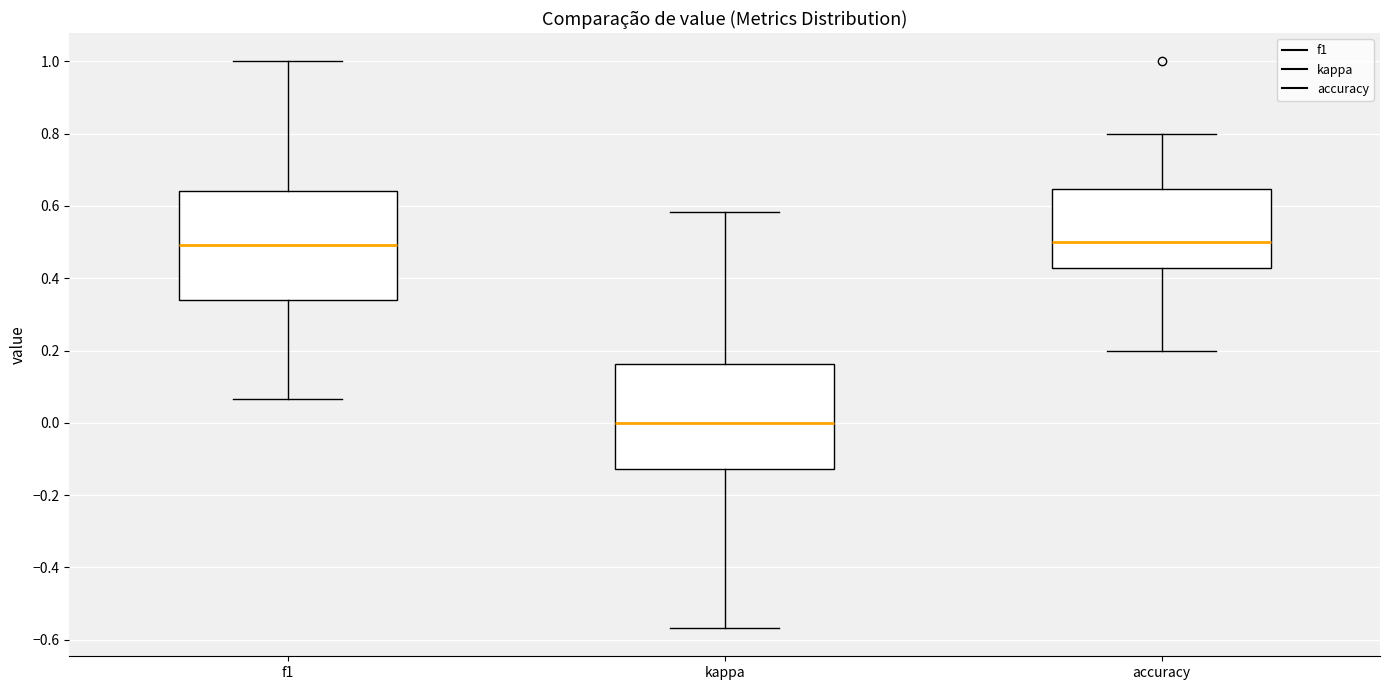

Reading left to right, transcribe this box plot: for each box, give where its median line is, the range the box spans, and where its two whiskers end, as read against the y-axis. The values are not printed on the chart, so give them approximately, as read against the axis.

f1: median 0.50, box 0.34 to 0.64, whiskers 0.06 to 1.00
kappa: median 0.00, box -0.12 to 0.16, whiskers -0.56 to 0.58
accuracy: median 0.50, box 0.42 to 0.64, whiskers 0.20 to 0.80